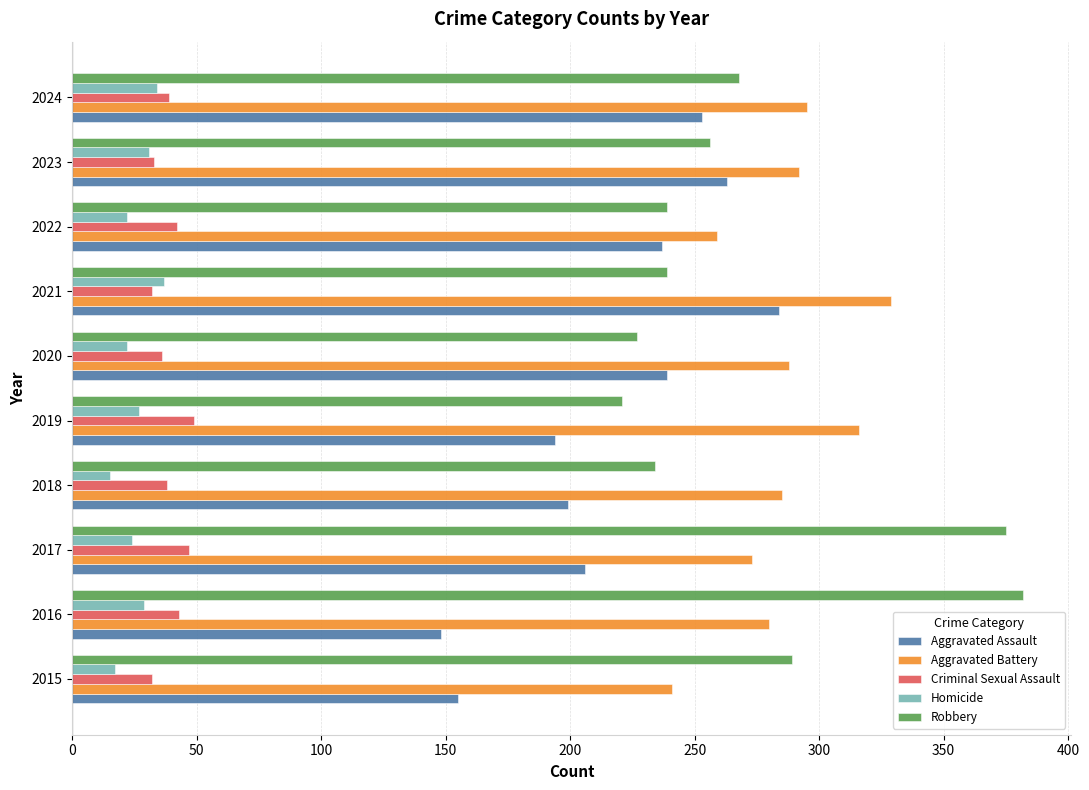

What is the difference between the second highest and second lowest values in the Aggravated Battery series?

57